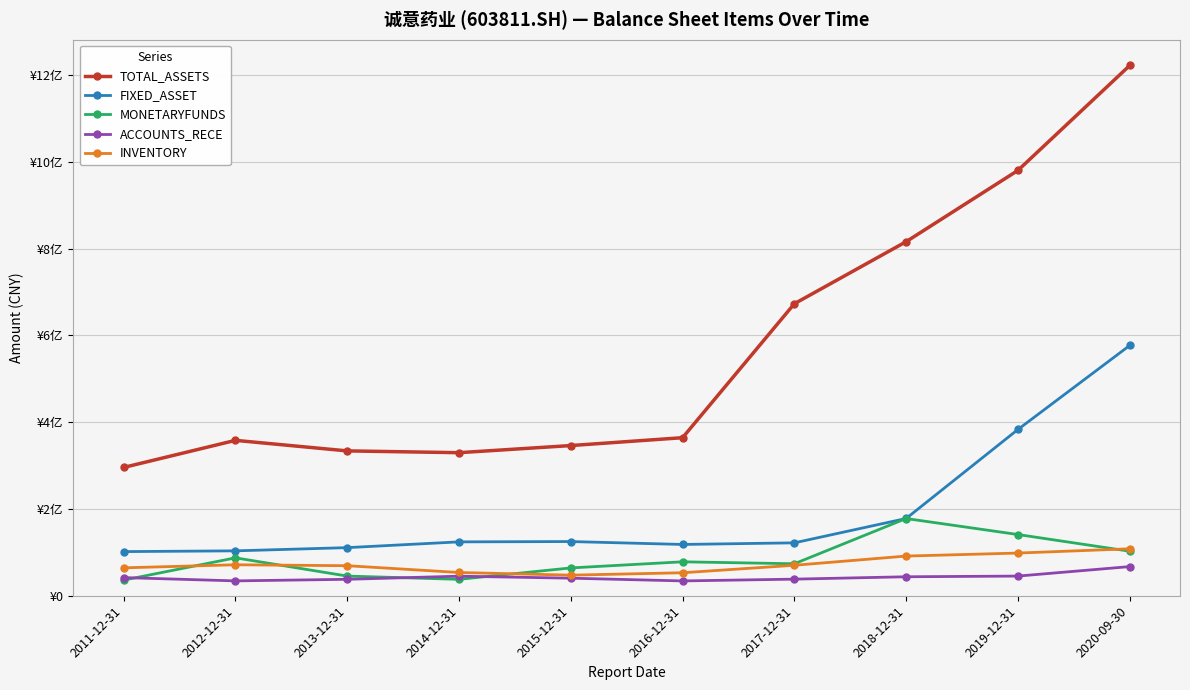

What is the sum of all TOTAL_ASSETS values?

5719063627.9